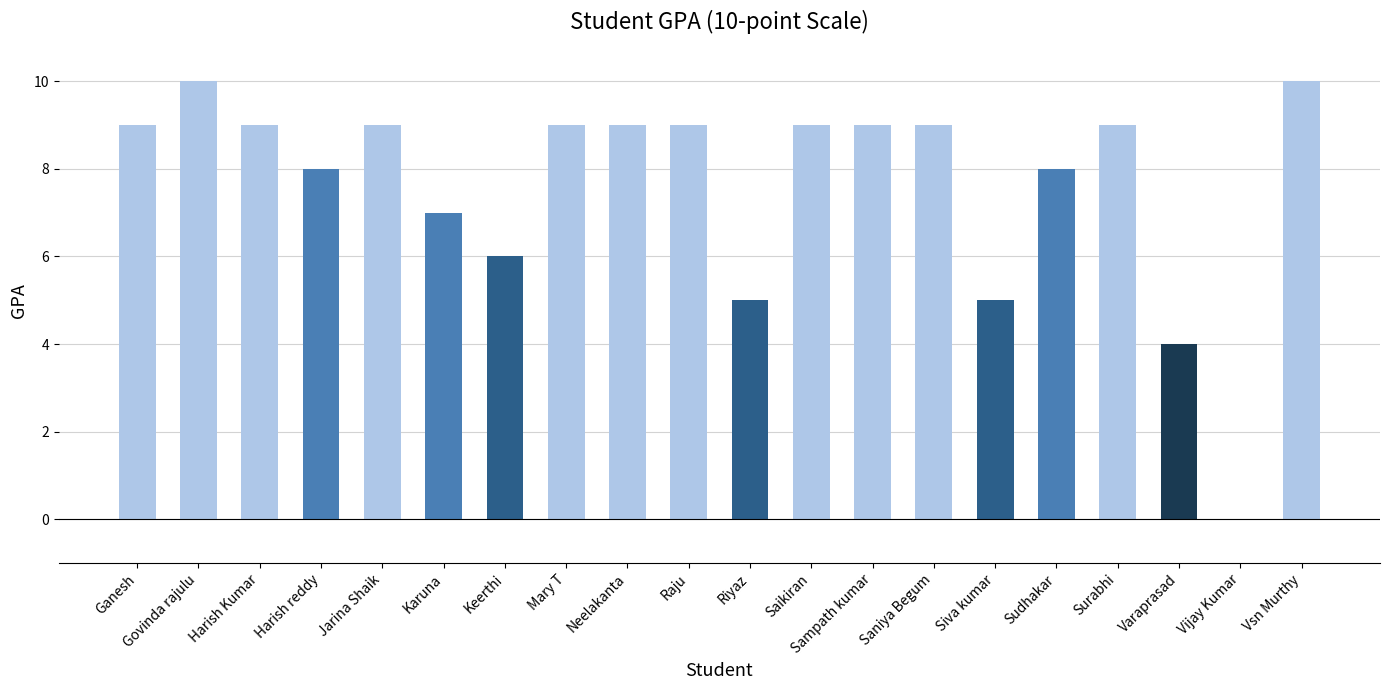

What is the maximum value shown in the chart?

10